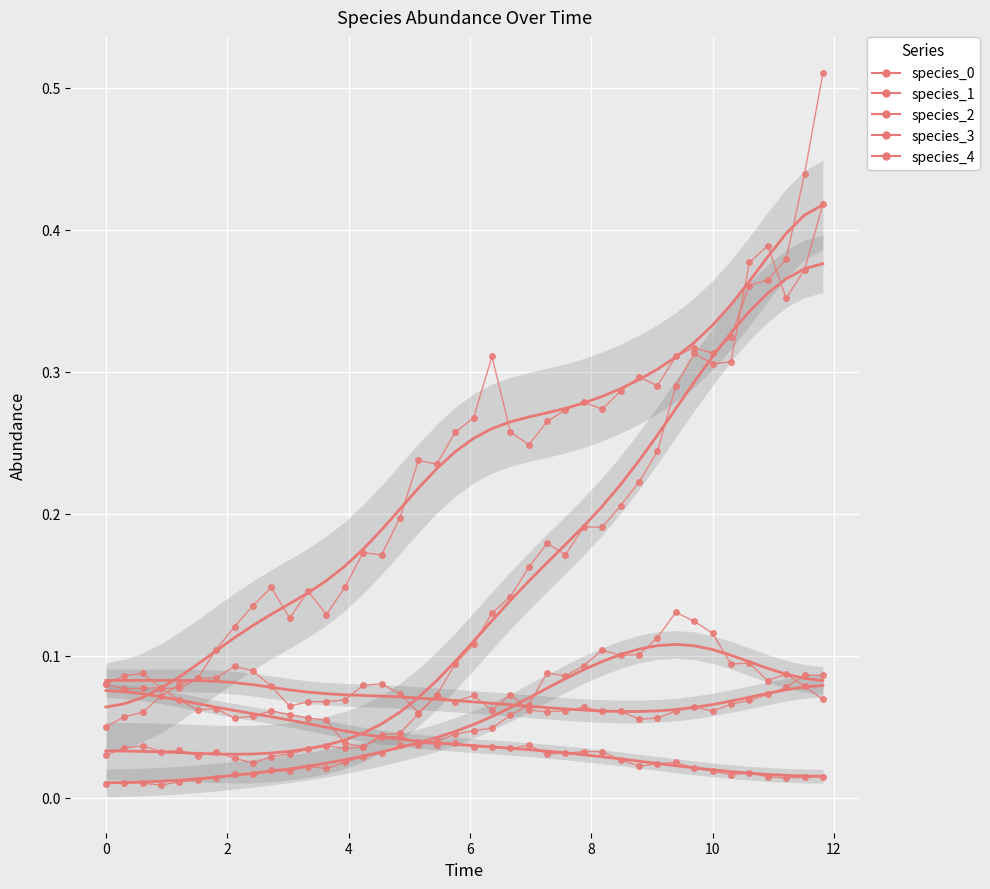

Reading left to right, transcribe all the data shown in this chart.

species_0: 0.1	0.1	0.1	0.1	0.1	0.1	0.1	0.1	0.1	0.1	0.1	0.1	0.1	0.0	0.0	0.0	0.0	0.0	0.0	0.0	0.0	0.0	0.0	0.0	0.0	0.0	0.0	0.0	0.0	0.0	0.0	0.0	0.0	0.0	0.0	0.0	0.0	0.0	0.0	0.0
species_1: 0.0	0.0	0.0	0.0	0.0	0.0	0.0	0.0	0.0	0.0	0.0	0.0	0.0	0.0	0.0	0.0	0.0	0.0	0.0	0.0	0.0	0.0	0.1	0.1	0.1	0.1	0.1	0.1	0.1	0.1	0.1	0.1	0.1	0.1	0.1	0.1	0.1	0.1	0.1	0.1
species_2: 0.1	0.1	0.1	0.1	0.1	0.1	0.1	0.1	0.1	0.1	0.1	0.1	0.1	0.1	0.2	0.2	0.2	0.2	0.2	0.3	0.3	0.3	0.3	0.2	0.3	0.3	0.3	0.3	0.3	0.3	0.3	0.3	0.3	0.3	0.3	0.4	0.4	0.4	0.4	0.5
species_3: 0.0	0.0	0.0	0.0	0.0	0.0	0.0	0.0	0.0	0.0	0.0	0.0	0.0	0.0	0.0	0.0	0.0	0.1	0.1	0.1	0.1	0.1	0.1	0.2	0.2	0.2	0.2	0.2	0.2	0.2	0.2	0.3	0.3	0.3	0.3	0.4	0.4	0.4	0.4	0.4
species_4: 0.1	0.1	0.1	0.1	0.1	0.1	0.1	0.1	0.1	0.1	0.1	0.1	0.1	0.1	0.1	0.1	0.1	0.1	0.1	0.1	0.1	0.1	0.1	0.1	0.1	0.1	0.1	0.1	0.1	0.1	0.1	0.1	0.1	0.1	0.1	0.1	0.1	0.1	0.1	0.1